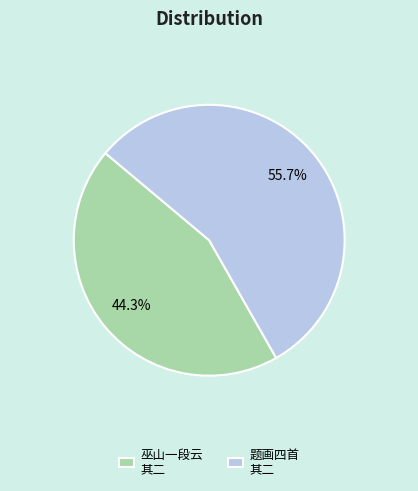

To the nearest percent, what is the difference between the largest and smallest slice percentages?

11%